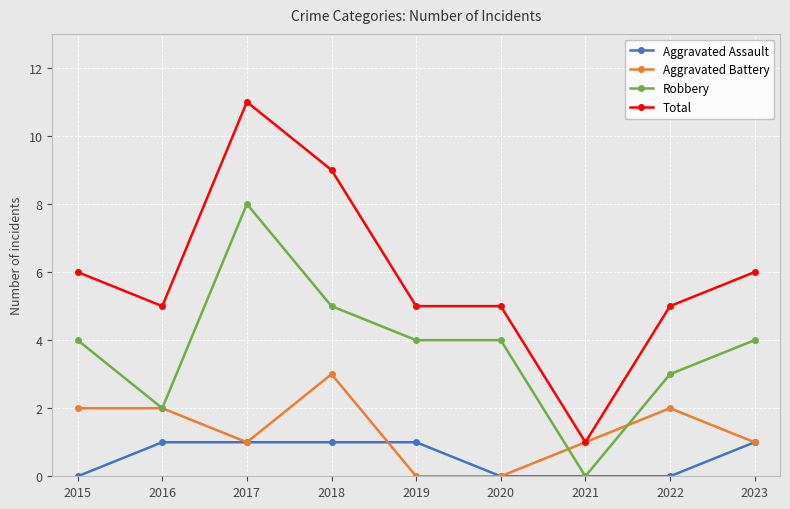

True or false: Robbery has a value of 2 at 2022.

False